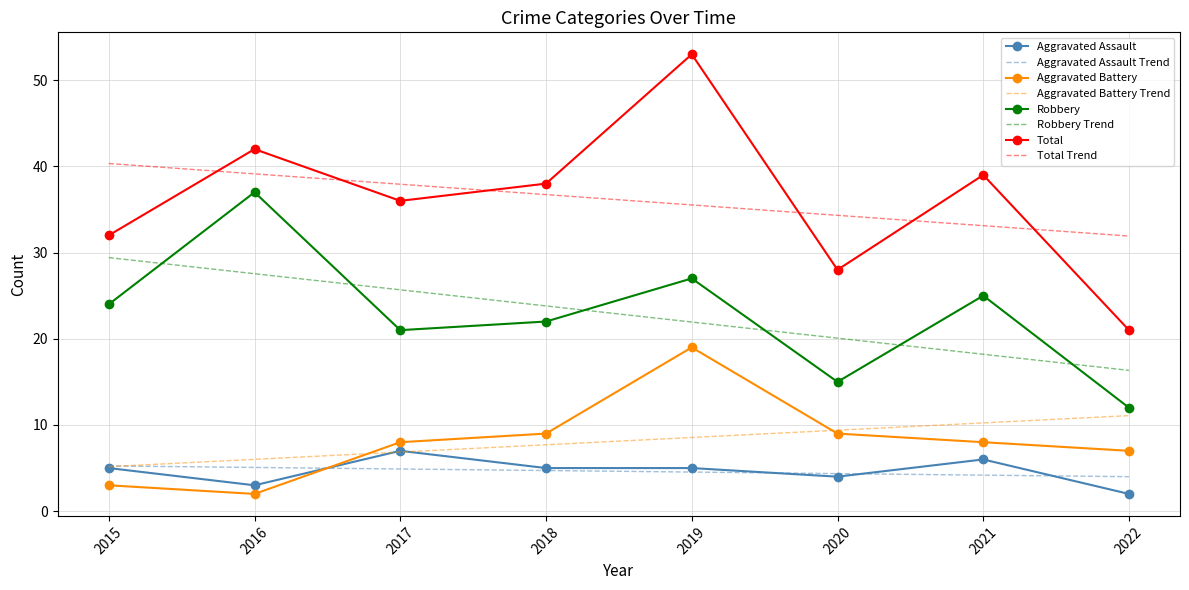

True or false: Robbery has a value of 16 at 2016.

False